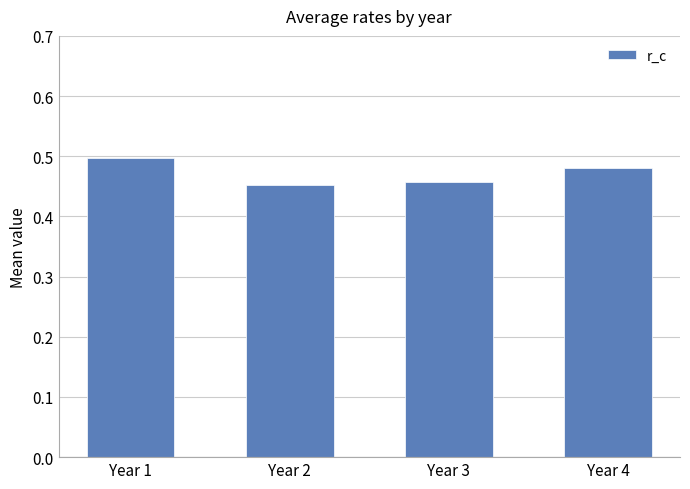

At which category does the chart reach its peak across all series?

Year 1